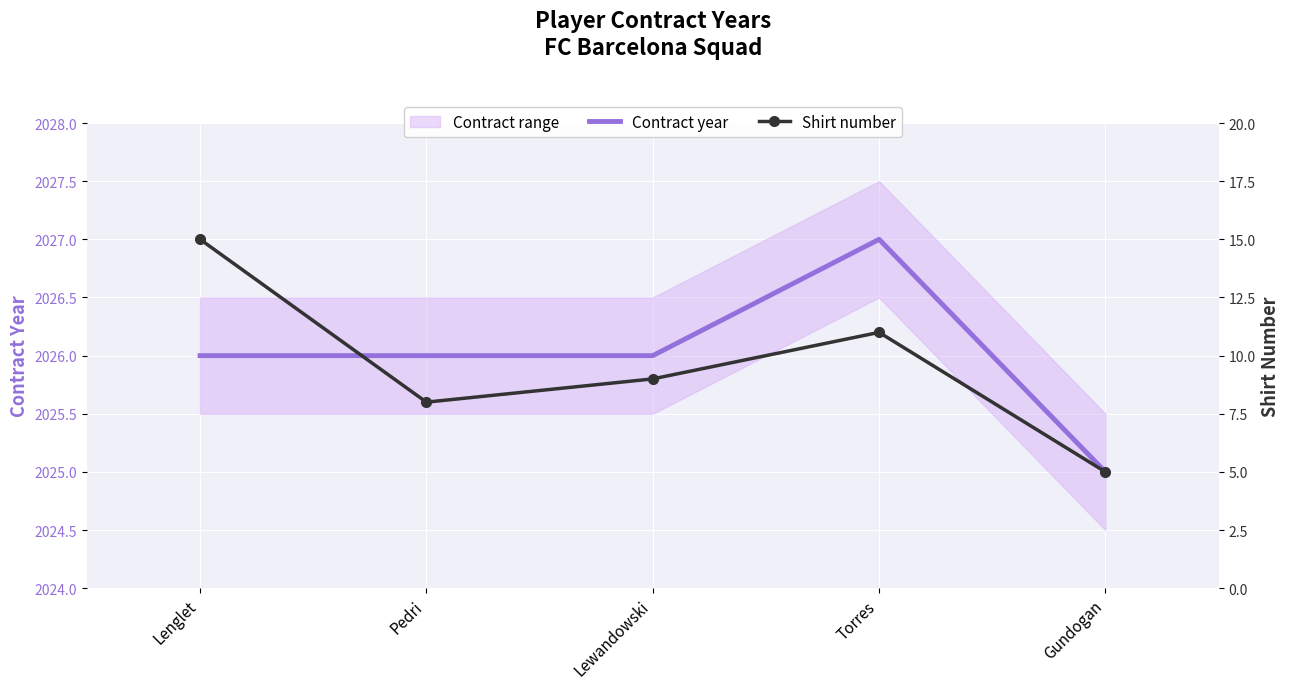

What value does the contract (line) series have at Torres?

2027